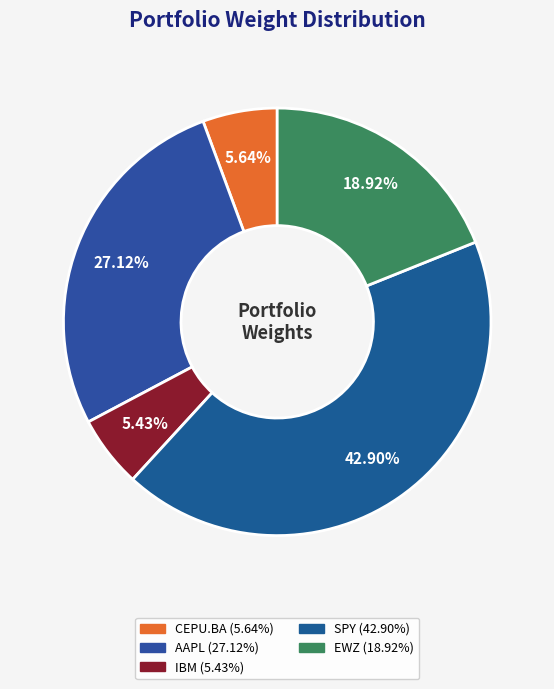

Is it true that IBM is 1% of the pie?

False